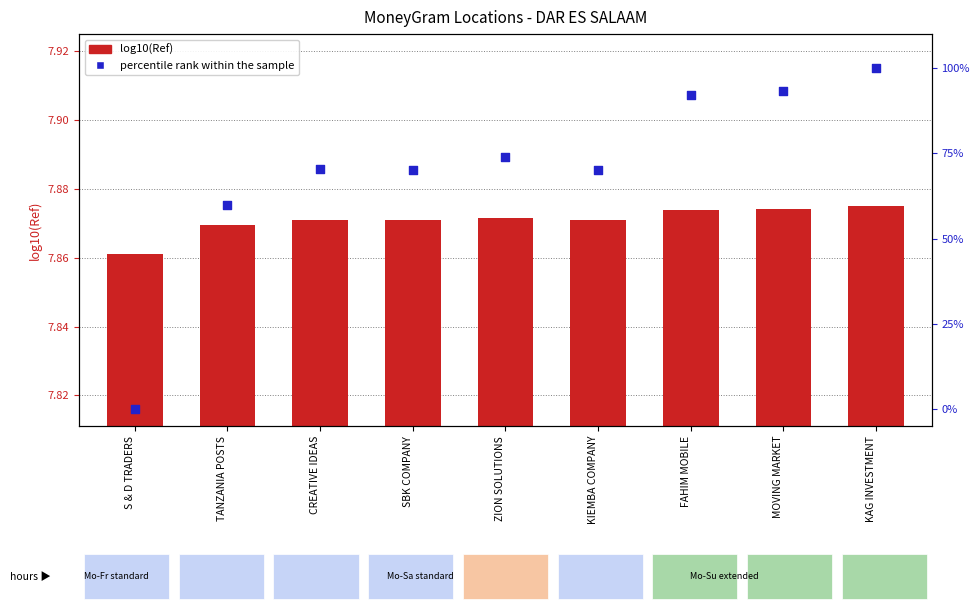

Is the value of percentile rank within the sample at MOVING MARKET greater than the value of log10(Ref) at MOVING MARKET?

Yes